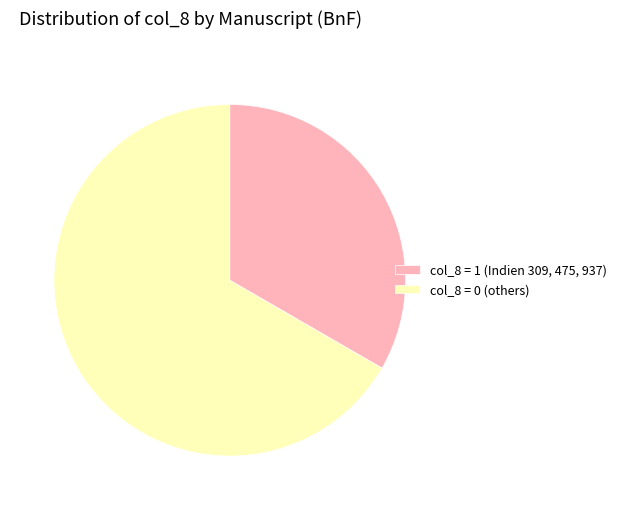

The col_8 = 1 (Indien 309, 475, 937) slice represents 22% of the pie. True or false?

False